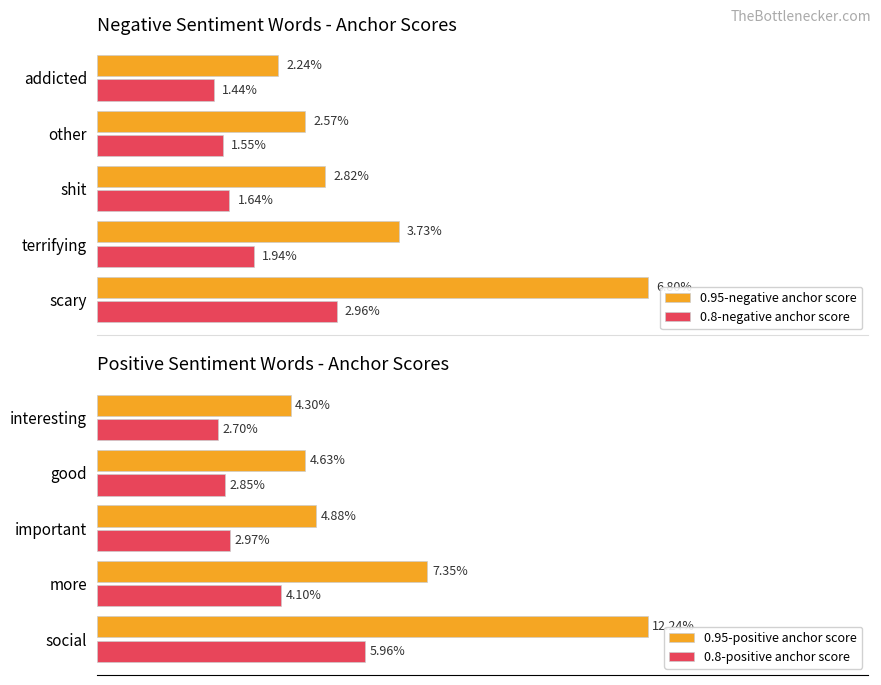

Count the 0.95-positive anchor score values in the range 0 to 1.

5